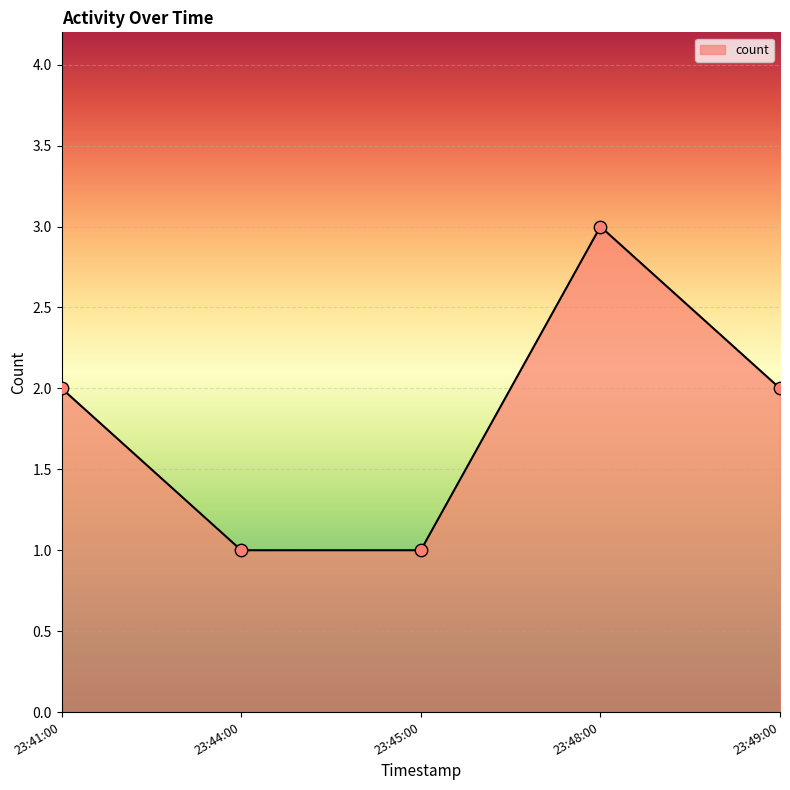

Approximately how many times larger is the value at 23:45:00 compared to 23:49:00?

0.5